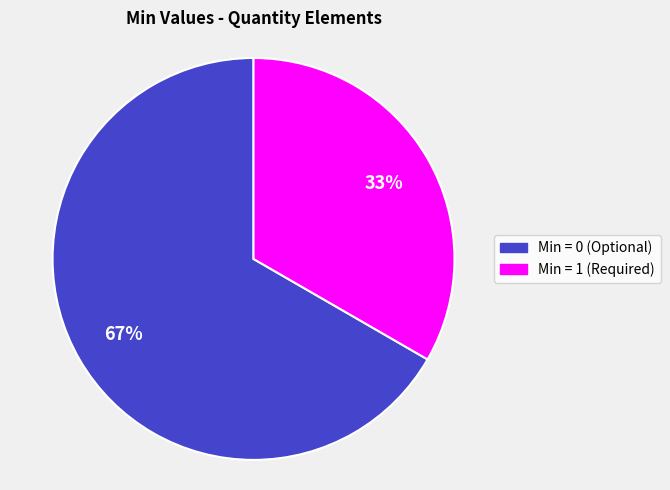

To the nearest percent, what is the average slice percentage?

50%